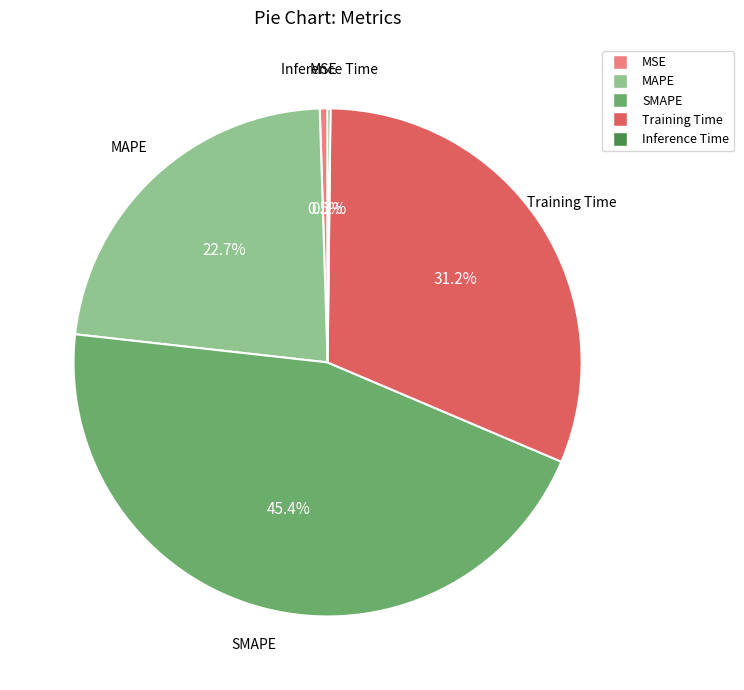

Combined, do Training Time and MAPE account for over 50%?

Yes